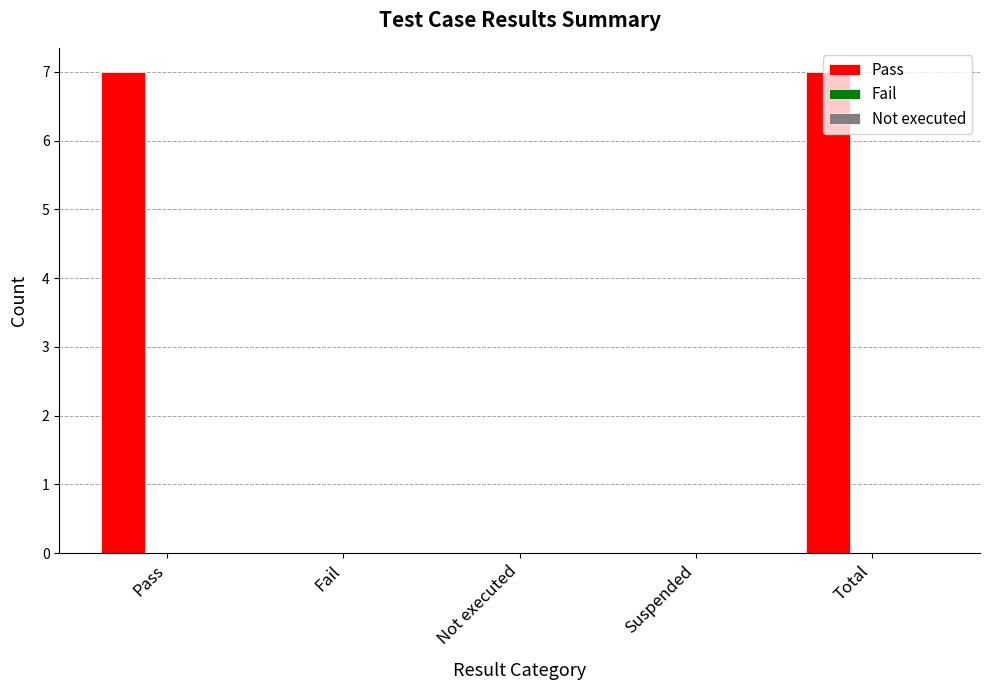

What is the sum of all values?

14